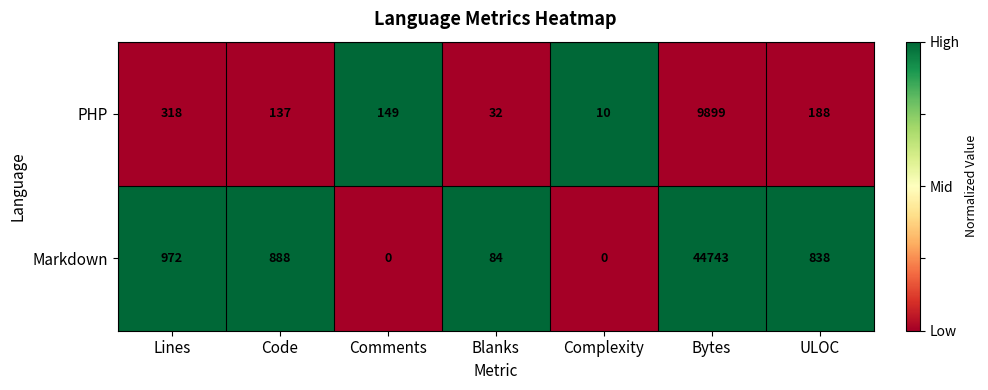

Which label corresponds to the largest value in the chart?

Bytes